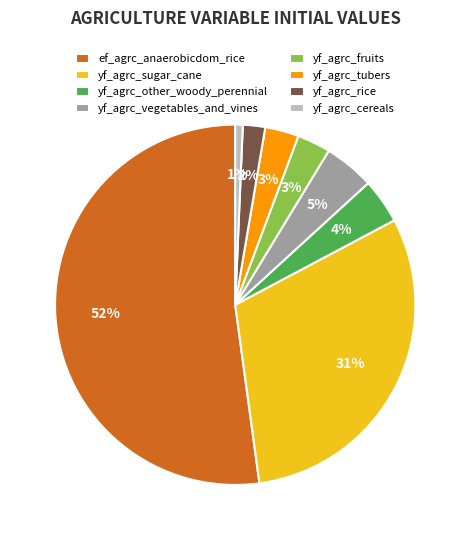

True or false: yf_agrc_rice accounts for 2% of the total.

True